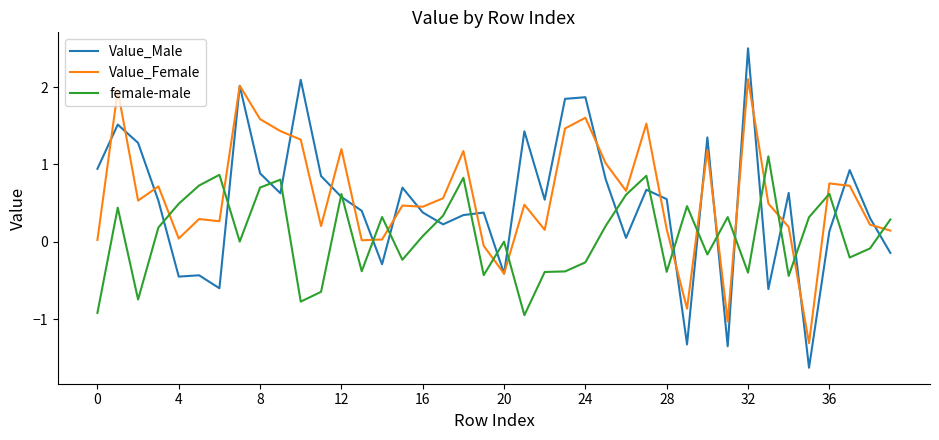

What is the minimum value shown in the chart?

-1.6